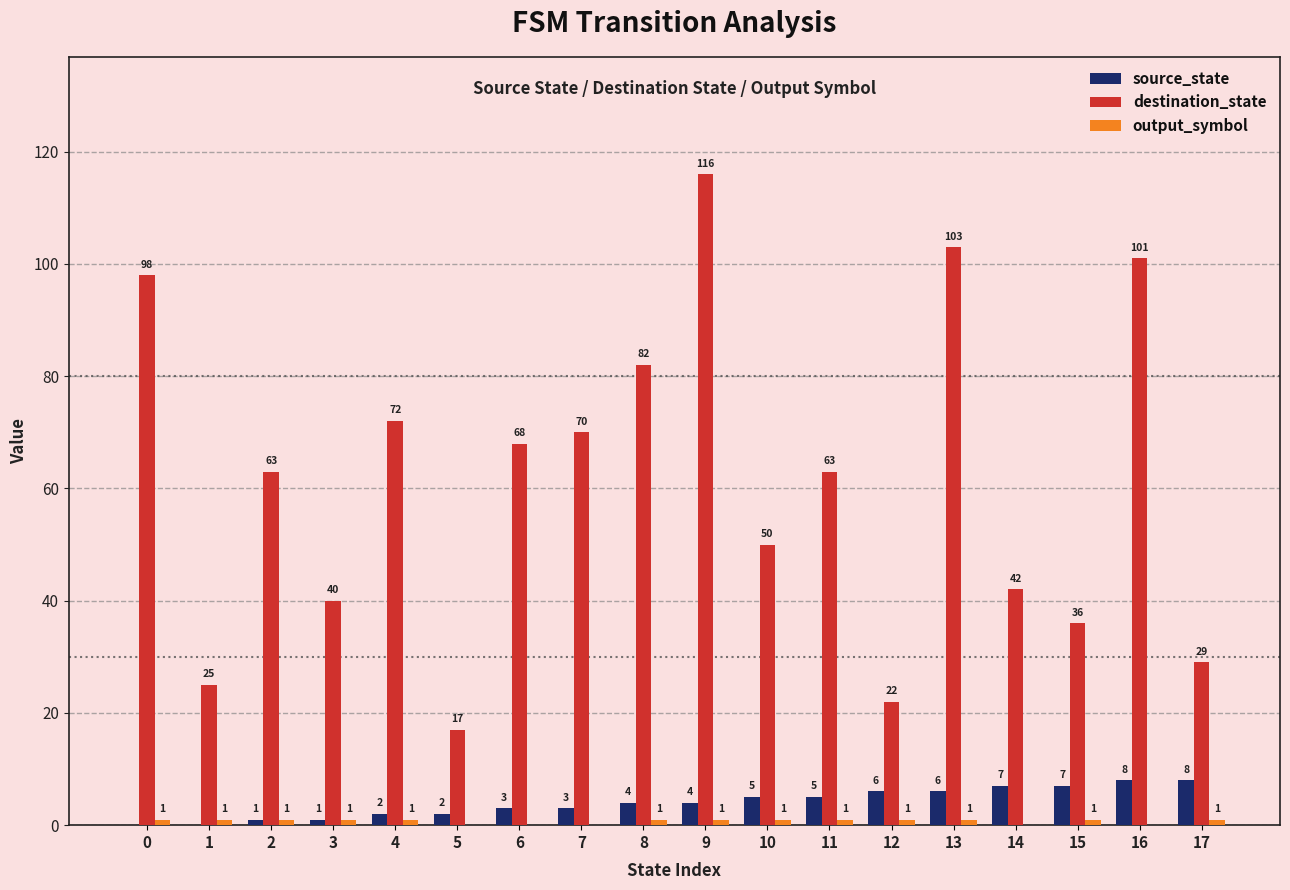

What is the sum of the source_state values at 16 and 2?

9